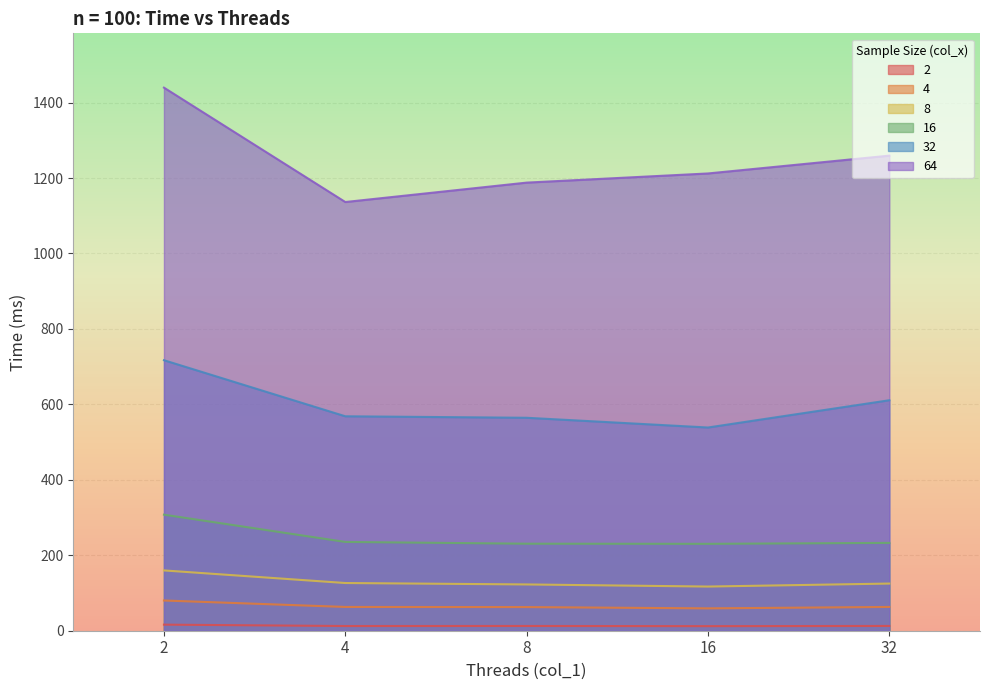

Between 2 and 16, which series saw the biggest shift?

64